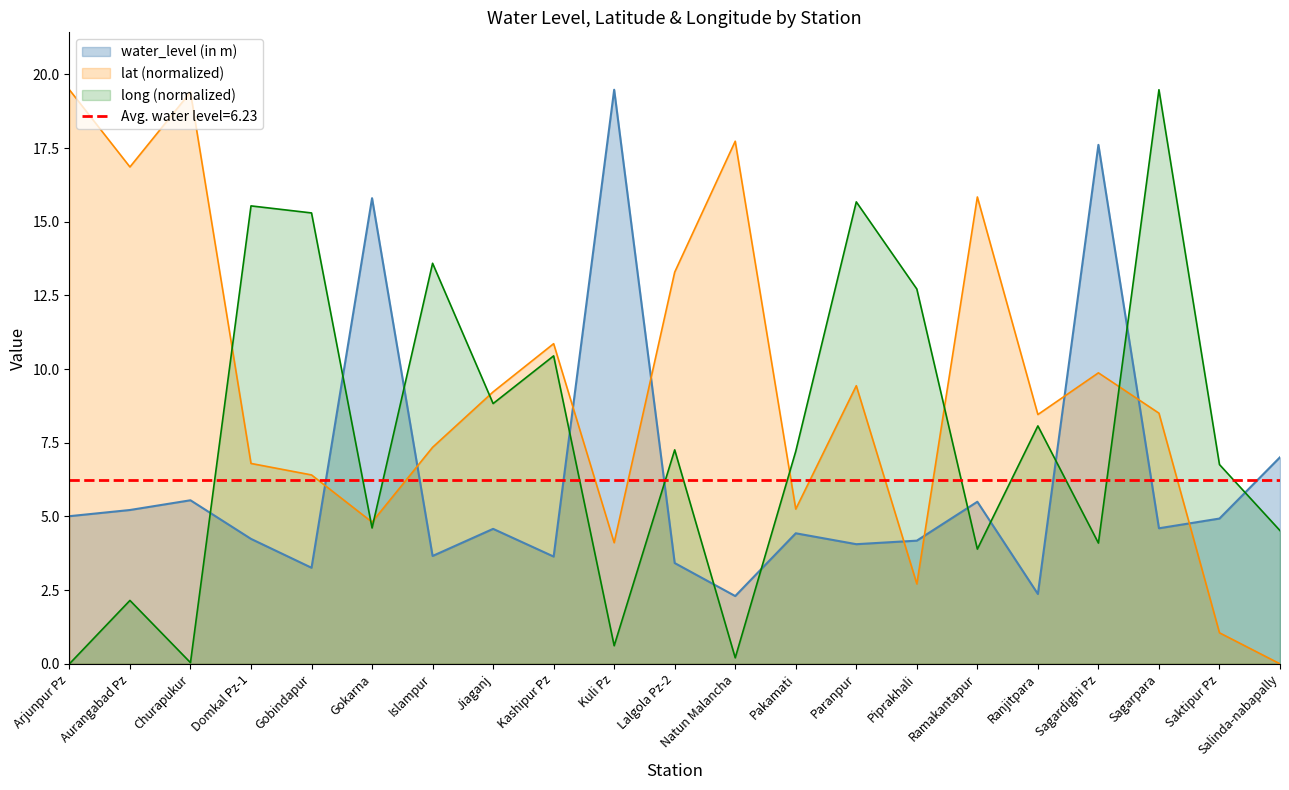

The value of water_level (in m) at Lalgola Pz-2 is 3.4. True or false?

True